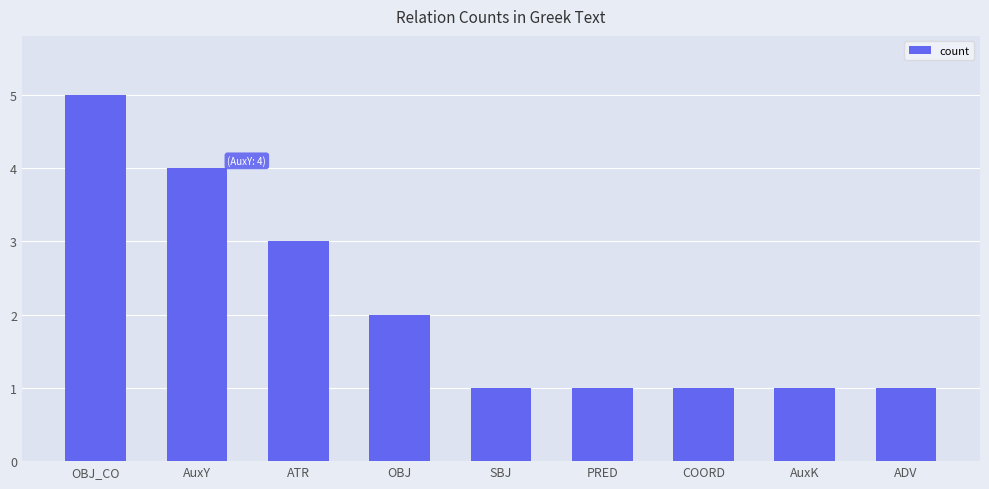

The value at ATR is 2. True or false?

False